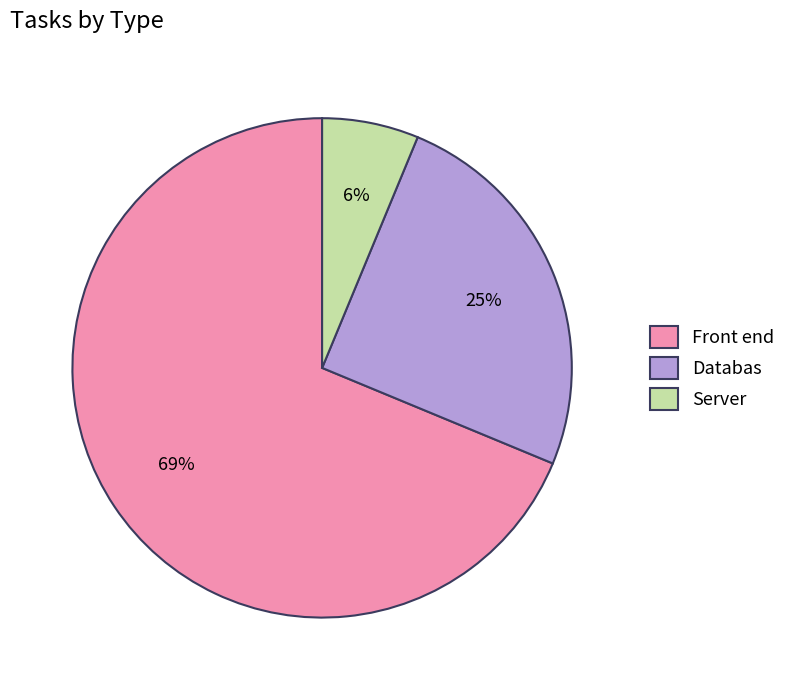

To the nearest percent, what is the average slice percentage?

33%